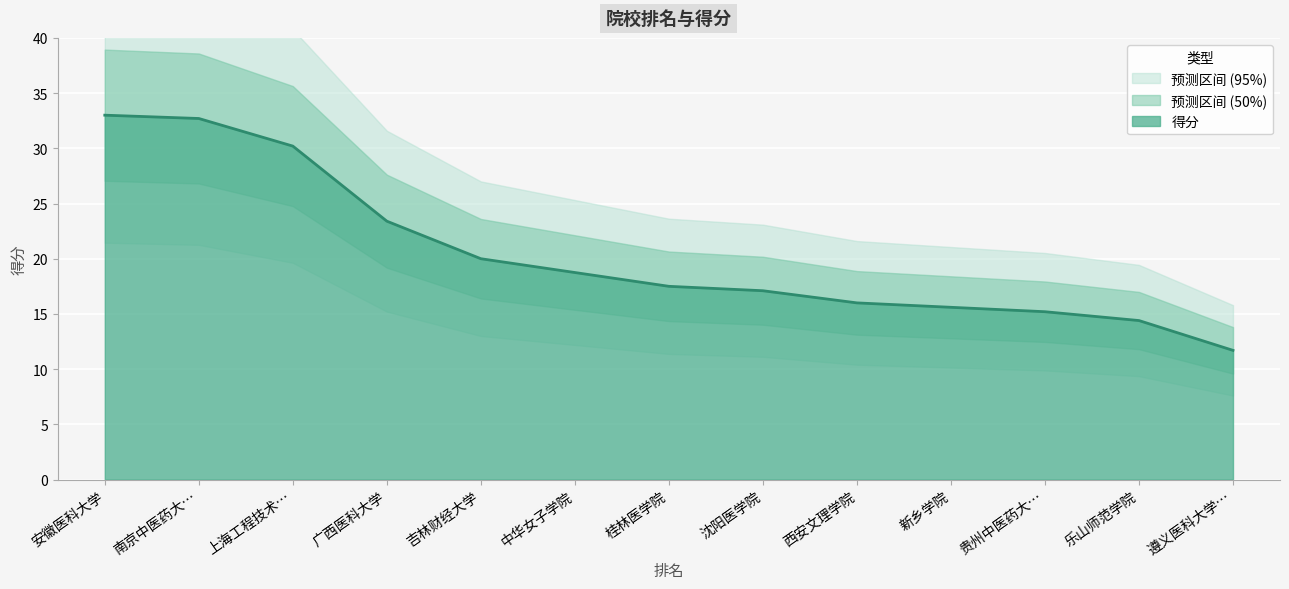

Rank the categories by value from highest to lowest.

安徽医科大学, 南京中医药大…, 上海工程技术…, 广西医科大学, 吉林财经大学, 吉林财经大学, 桂林医学院, 沈阳医学院, 西安文理学院, 新乡学院, 贵州中医药大…, 乐山师范学院, 遵义医科大学…